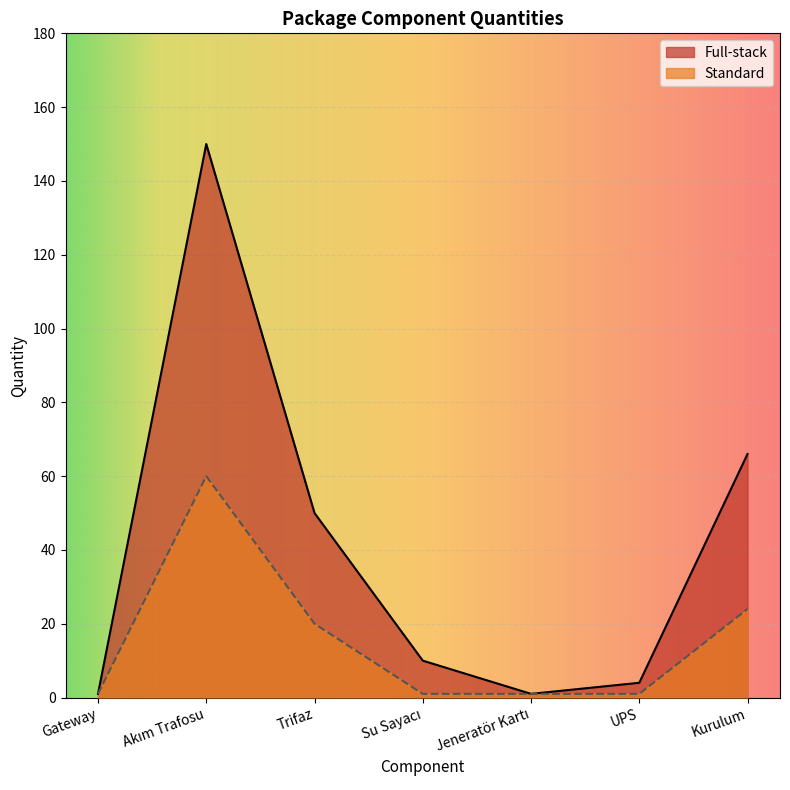

Which category has the highest value in the Full-stack series?

Akım Trafosu